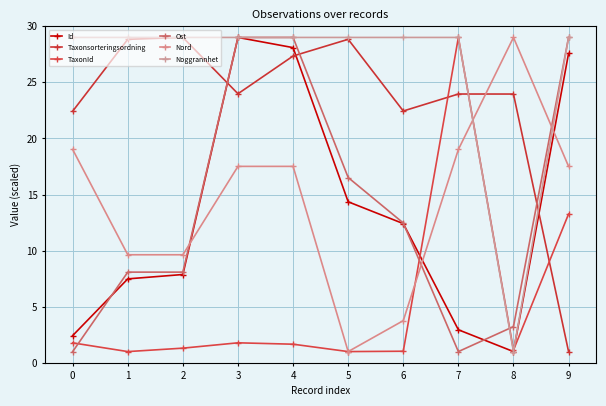

Does the chart have visible grid lines?

Yes